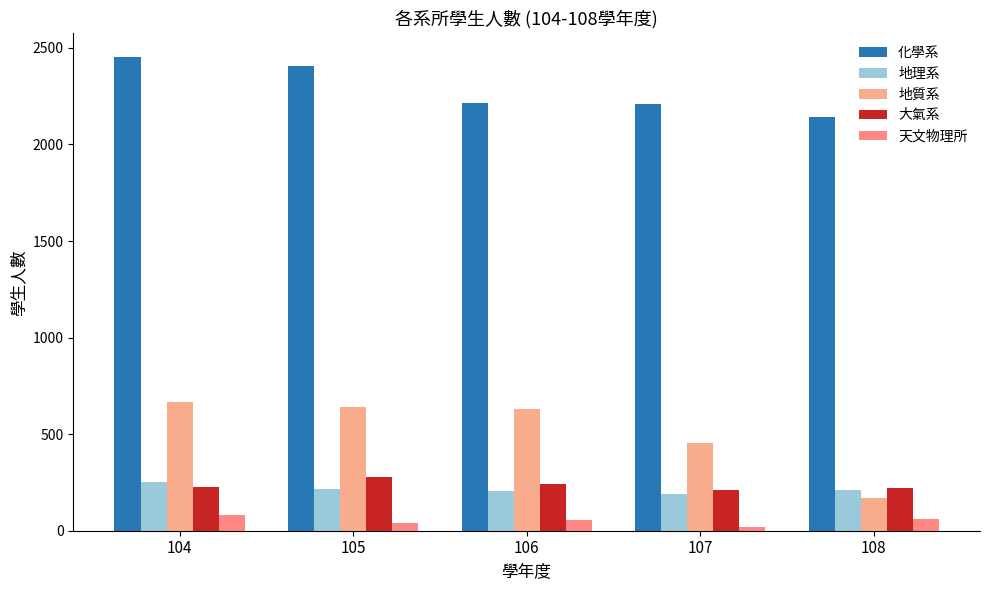

What is the minimum value shown in the chart?

19